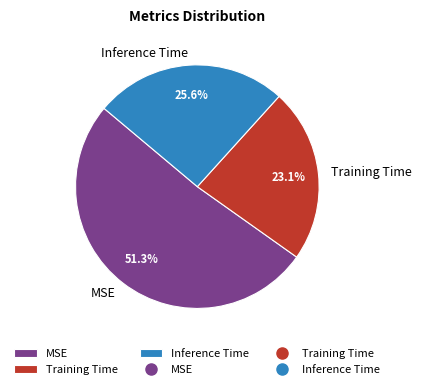

How many segments does this pie chart have?

3